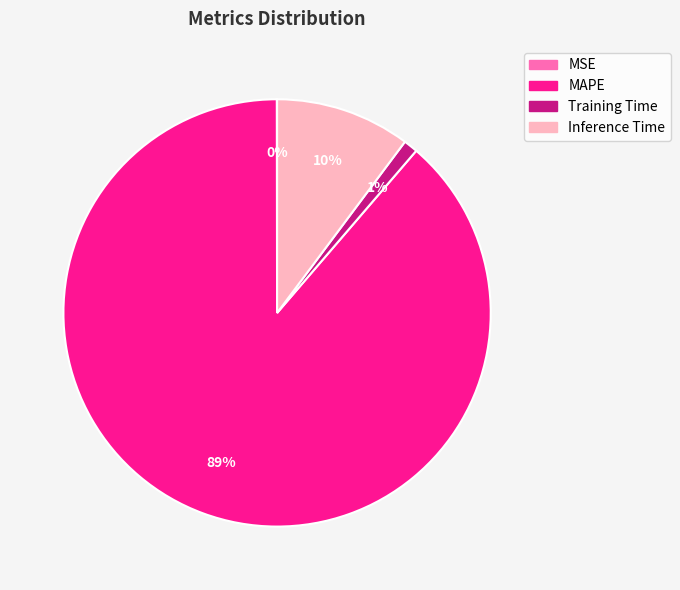

True or false: Training Time accounts for 11% of the total.

False